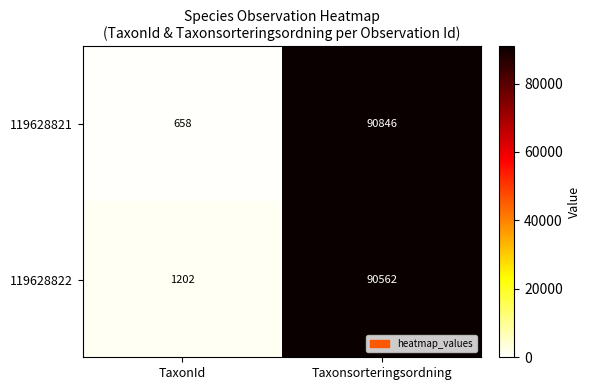

What is the maximum value shown in the chart?

90846